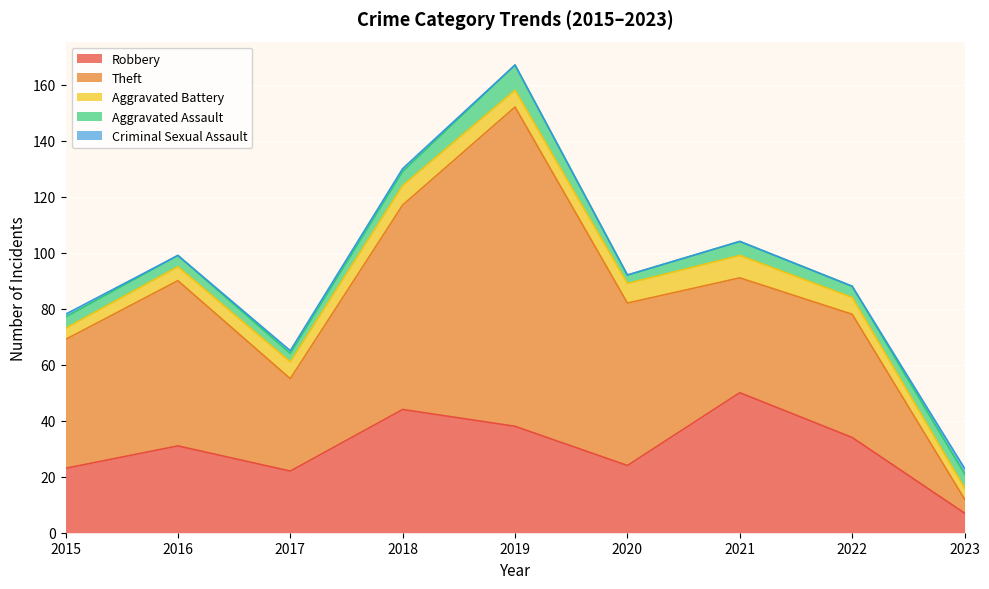

At which category is the sum across all series the highest?

2019